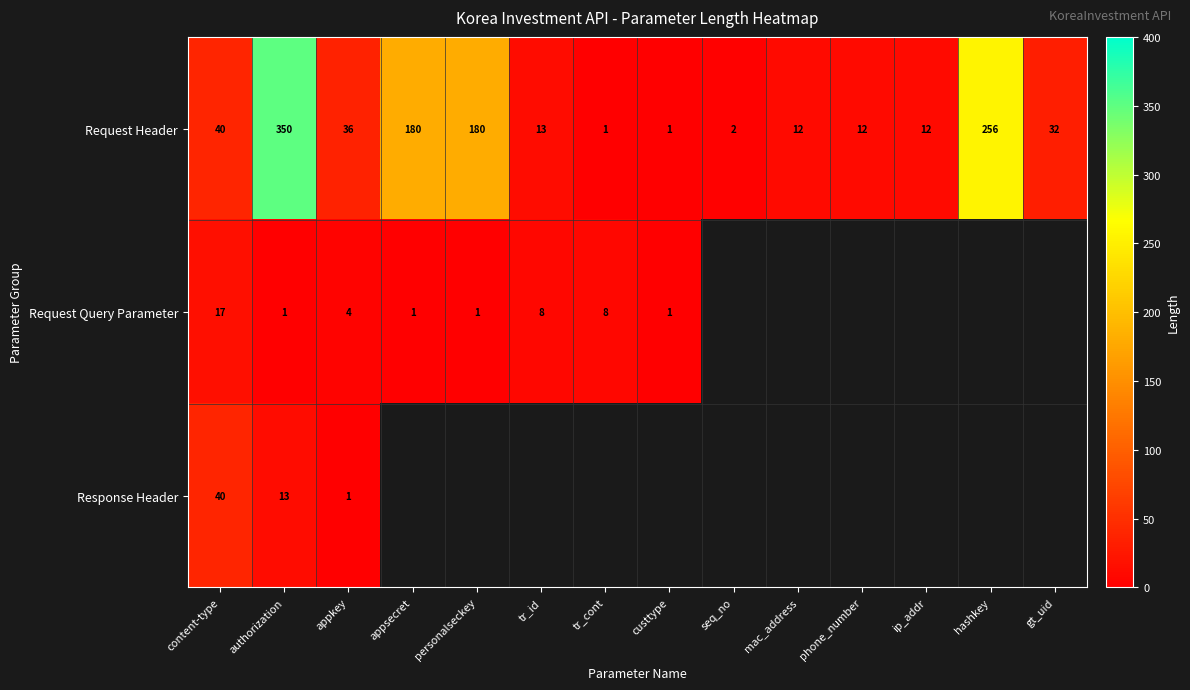

Rank the series at appkey from lowest to highest value.

Response Header, Request Query Parameter, Request Header